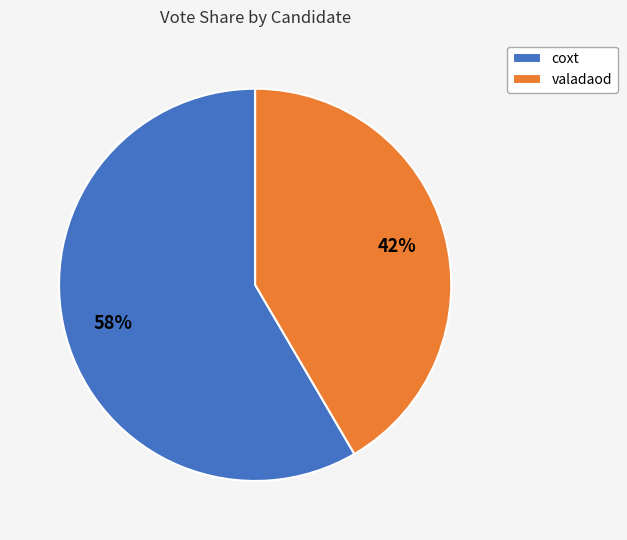

True or false: valadaod accounts for 42% of the total.

True